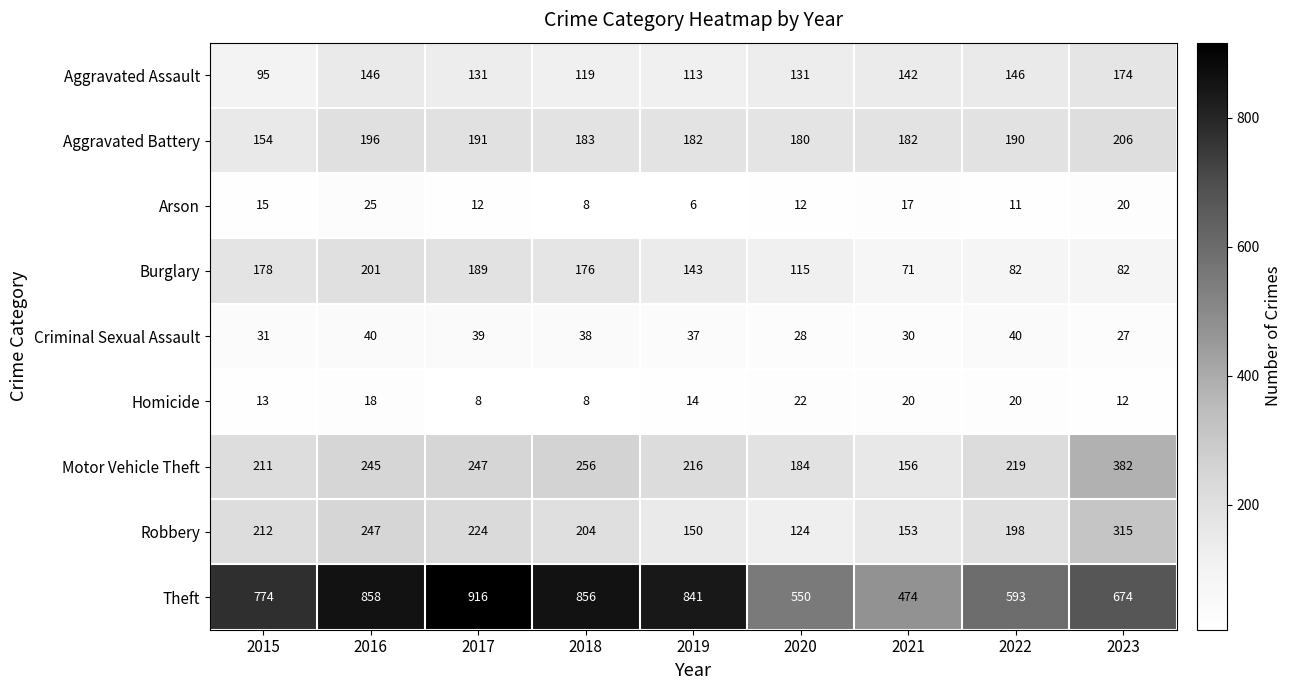

The value of Aggravated Assault at 2016 is 146. True or false?

True